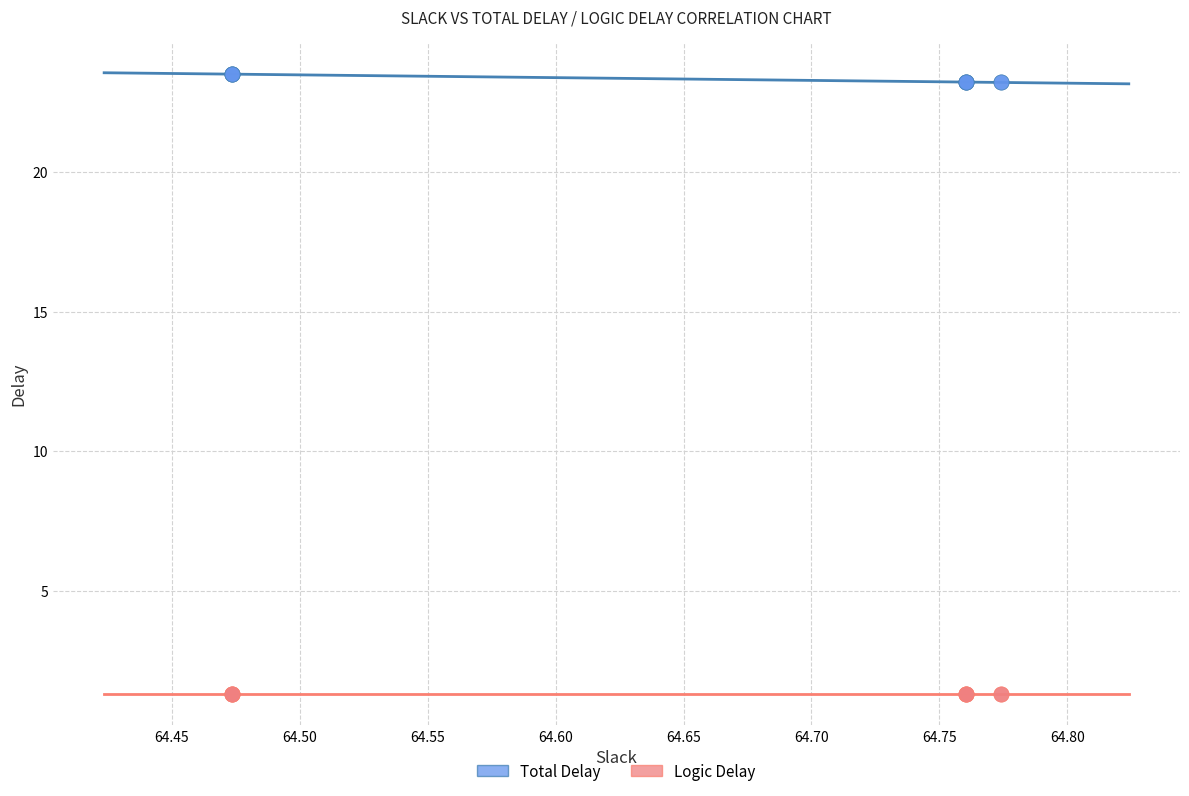

Which series contains the highest Y value?

Total Delay